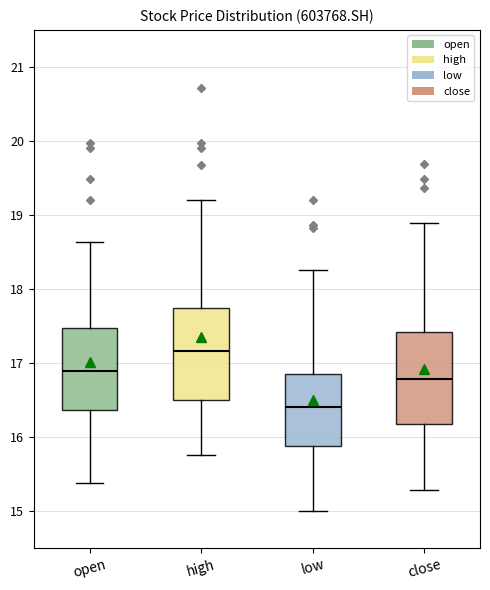

Reading left to right, transcribe this box plot: for each box, give where its median line is, the range the box spans, and where its two whiskers end, as read against the y-axis. The values are not printed on the chart, so give them approximately, as read against the axis.

open: median 16.9, box 16.4 to 17.5, whiskers 15.4 to 18.6
high: median 17.2, box 16.5 to 17.7, whiskers 15.8 to 19.2
low: median 16.4, box 15.9 to 16.8, whiskers 15.0 to 18.3
close: median 16.8, box 16.2 to 17.4, whiskers 15.3 to 18.9